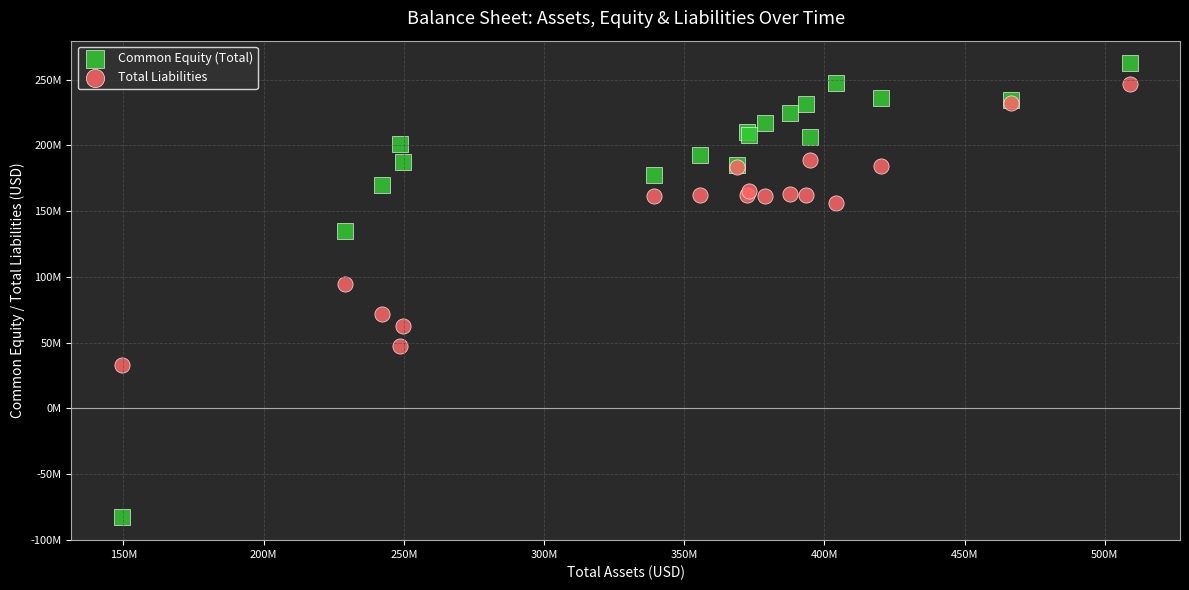

What are all the series names shown in the legend?

Common Equity (Total), Total Liabilities